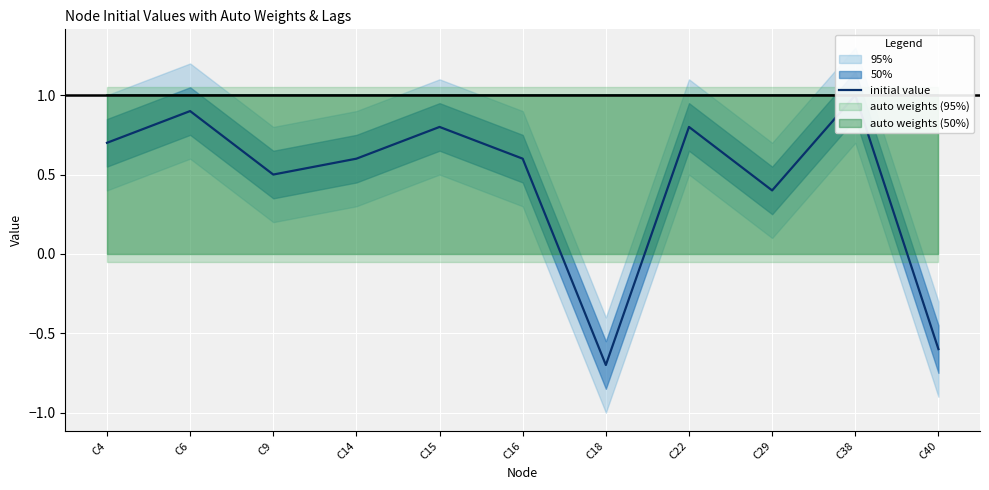

What is the value of the 5th point from the left?

0.8